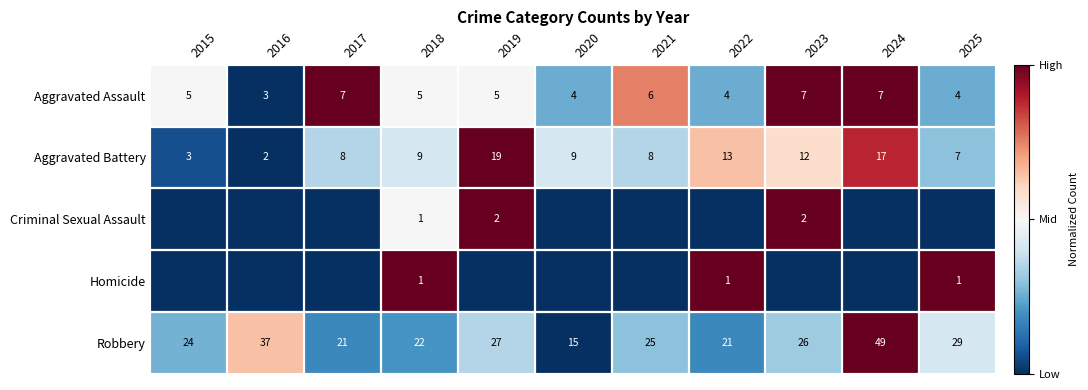

Is it true that Aggravated Assault equals 0.9 at 2021?

False